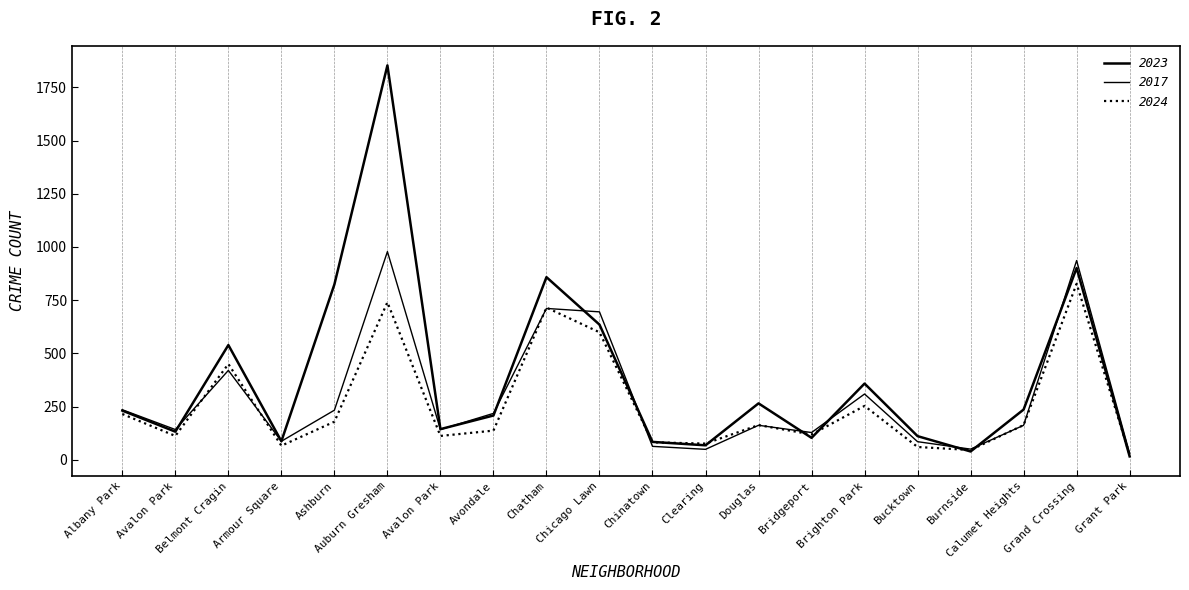

At which category does 2017 reach its first local peak?

Belmont Cragin